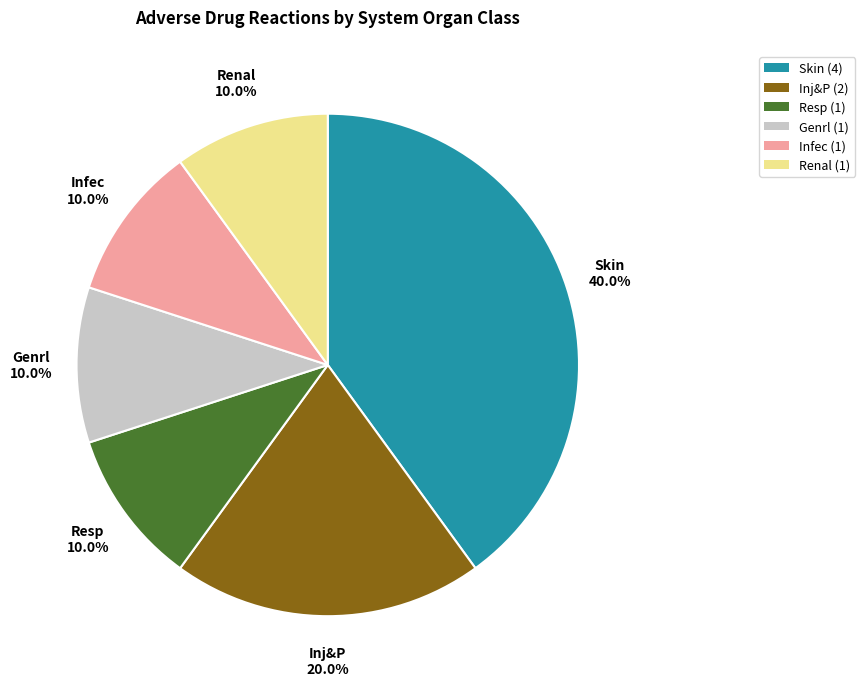

To the nearest percent, what is the combined percentage of Genrl and Infec?

20%